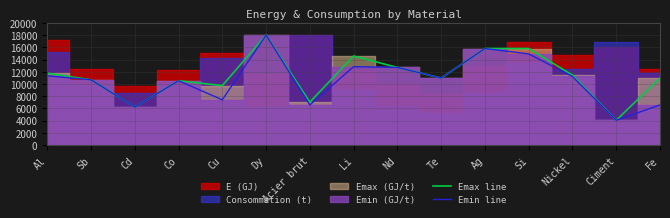

True or false: Emax line has a value of 8446.3 at Li.

False